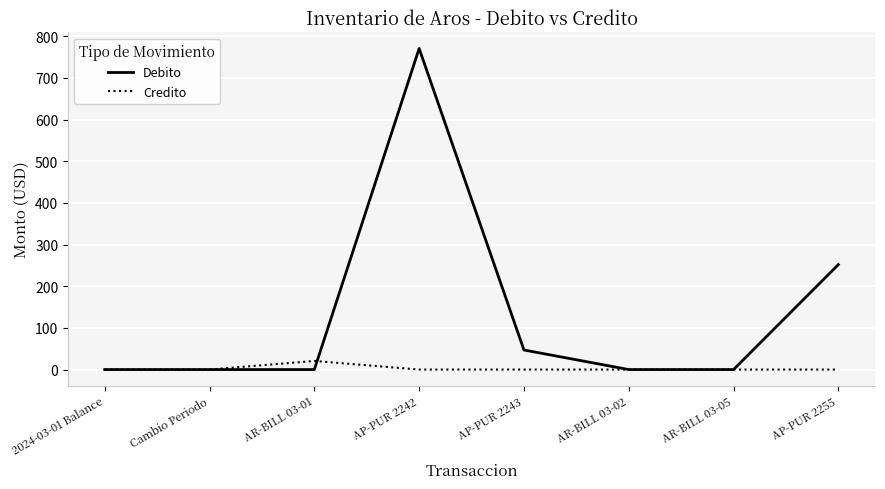

Which series has the largest range (max minus min)?

Debito